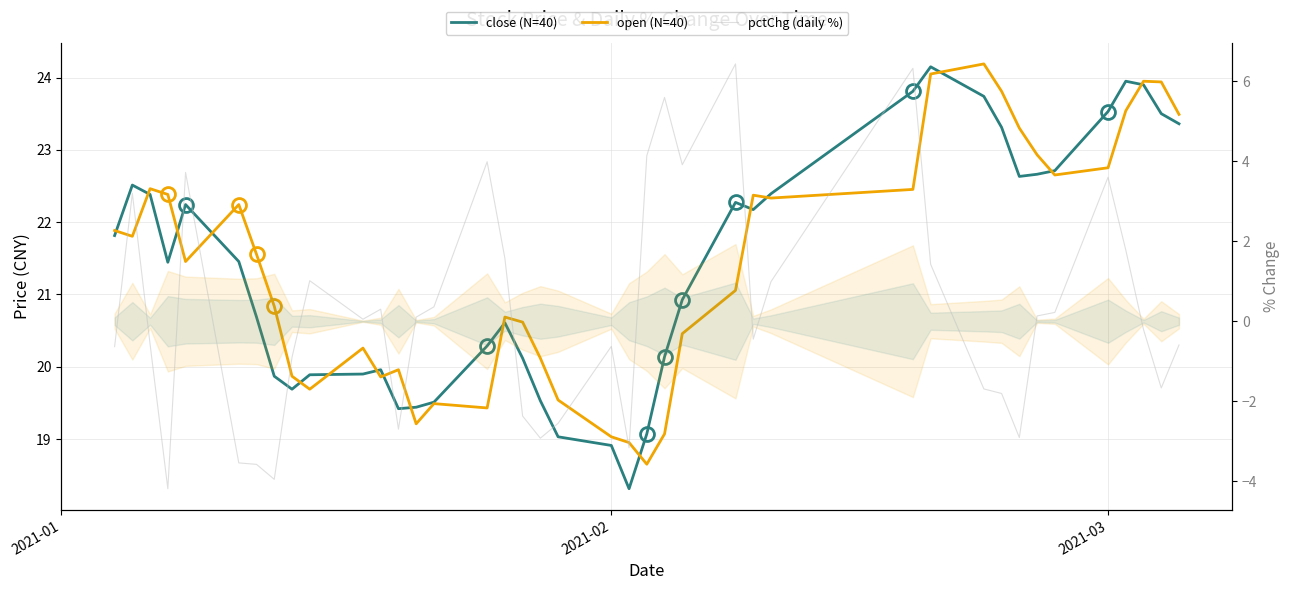

How many values in pctChg (daily %) are above zero?

20